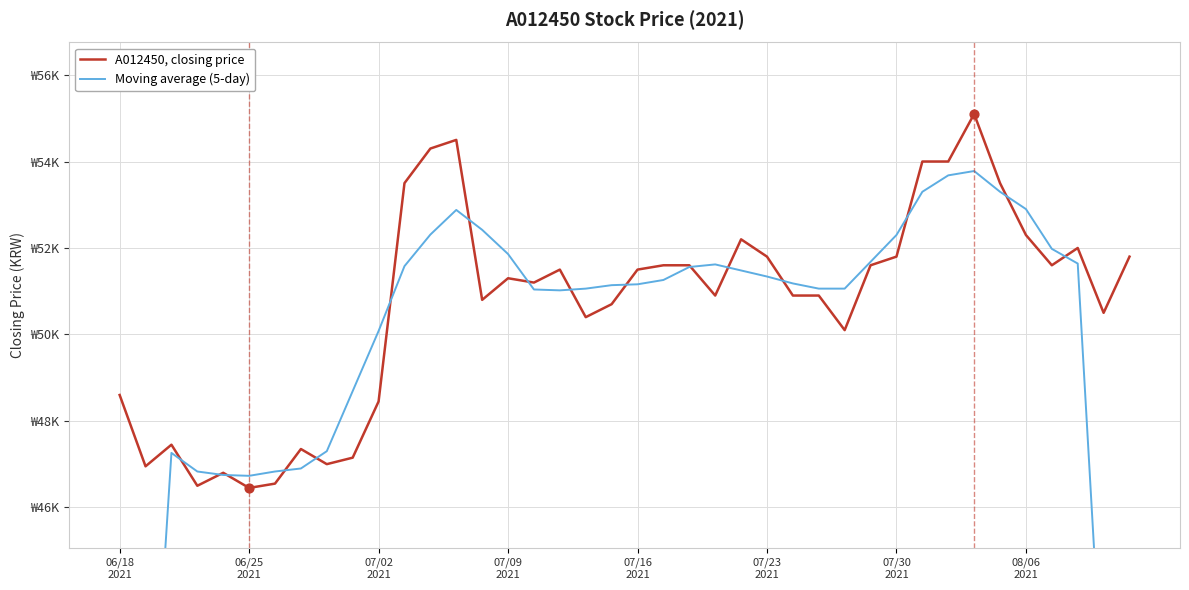

Which series has the largest total across all categories?

A012450, closing price